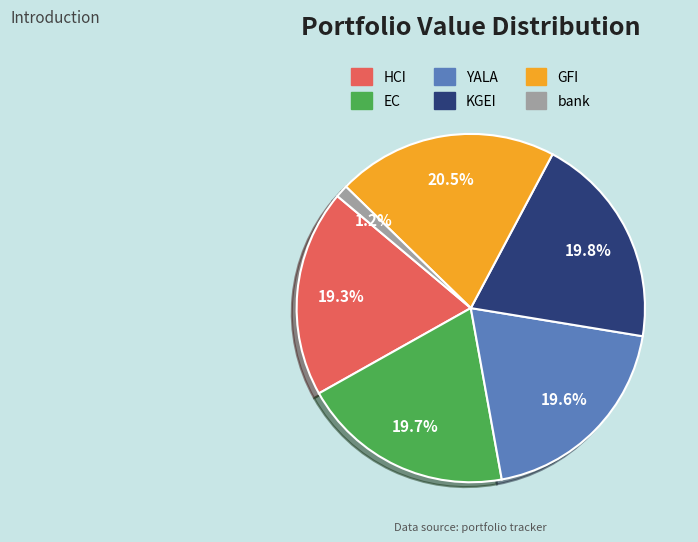

True or false: KGEI accounts for 26% of the total.

False